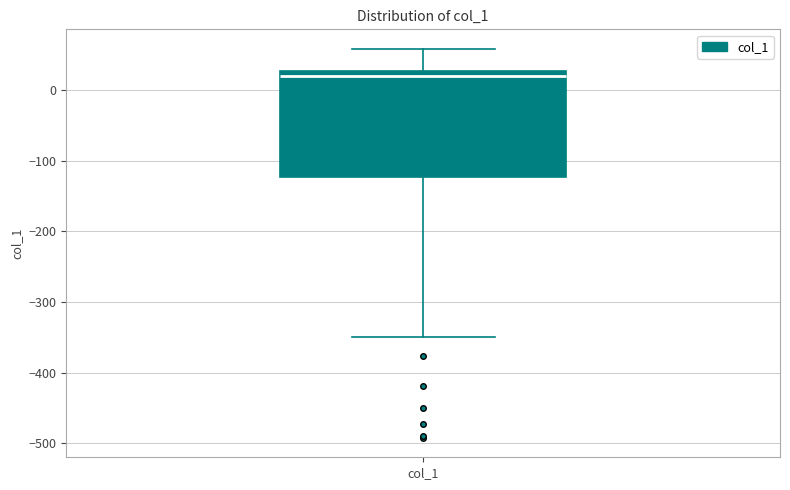

Transcribe this box plot: give where the median line is, the range the box spans, and where the two whiskers end, as read against the y-axis. The values are not printed on the chart, so give them approximately, as read against the axis.

median 20, box -120 to 30, whiskers -350 to 60